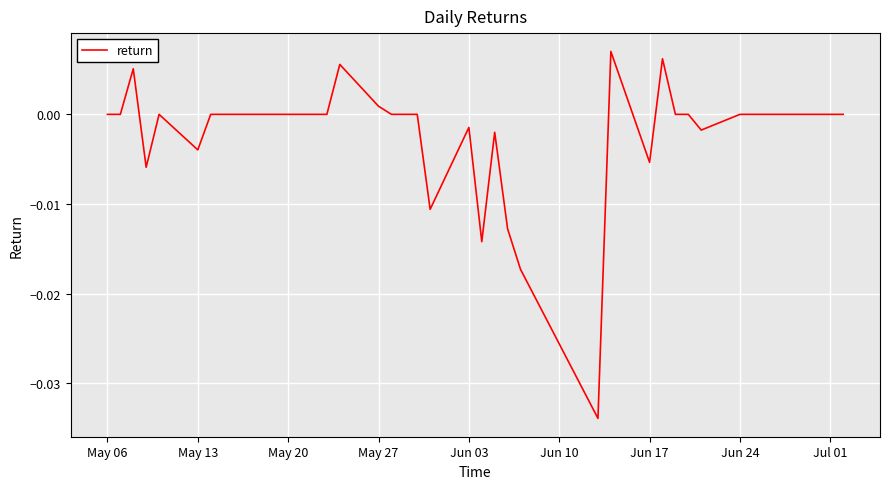

How many lines are shown in the chart?

1